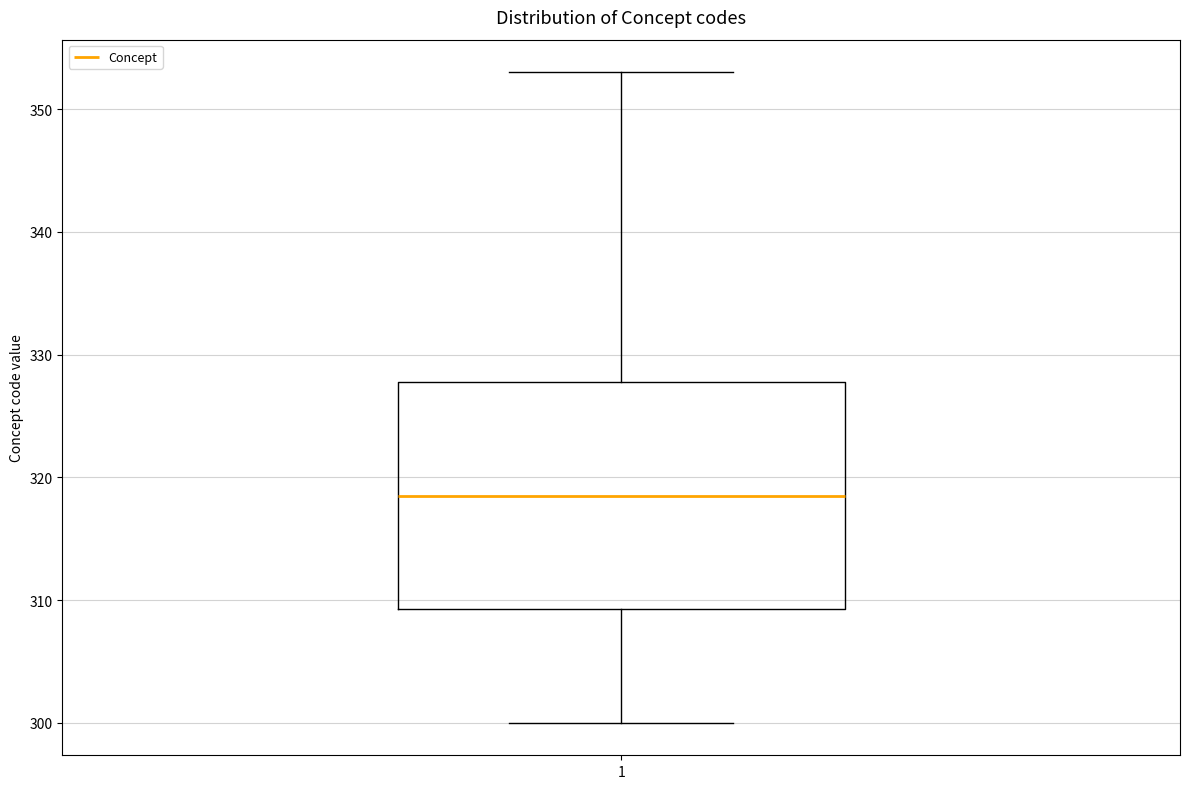

Read this box plot against the y-axis: the position of the median line, the range covered by the box, and the ends of both whiskers. The values are not printed on the chart, so give them approximately, as read against the axis.

median 319, box 309 to 328, whiskers 300 to 353